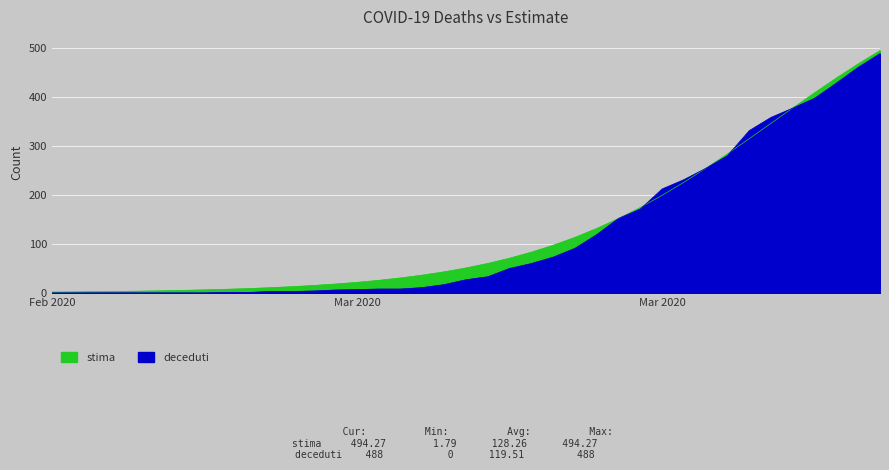

Is it true that deceduti equals 92.4 at 2020-04-01?

False